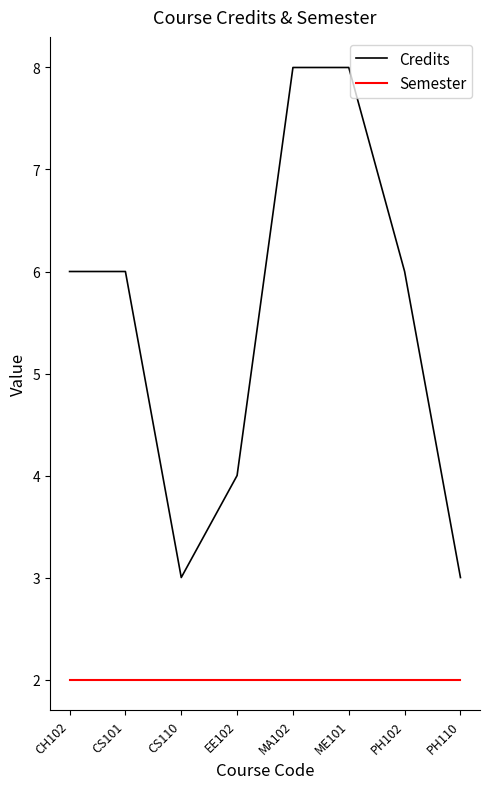

Rank the series at MA102 from lowest to highest value.

Semester, Credits